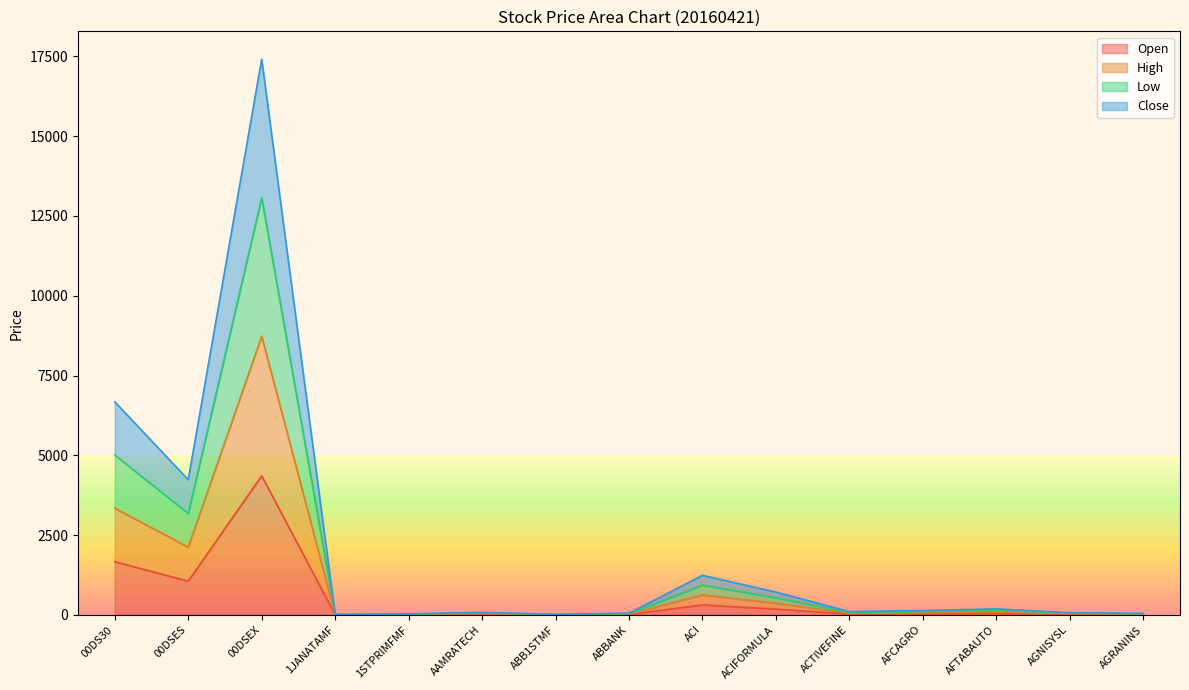

What position from the right is AFCAGRO?

4